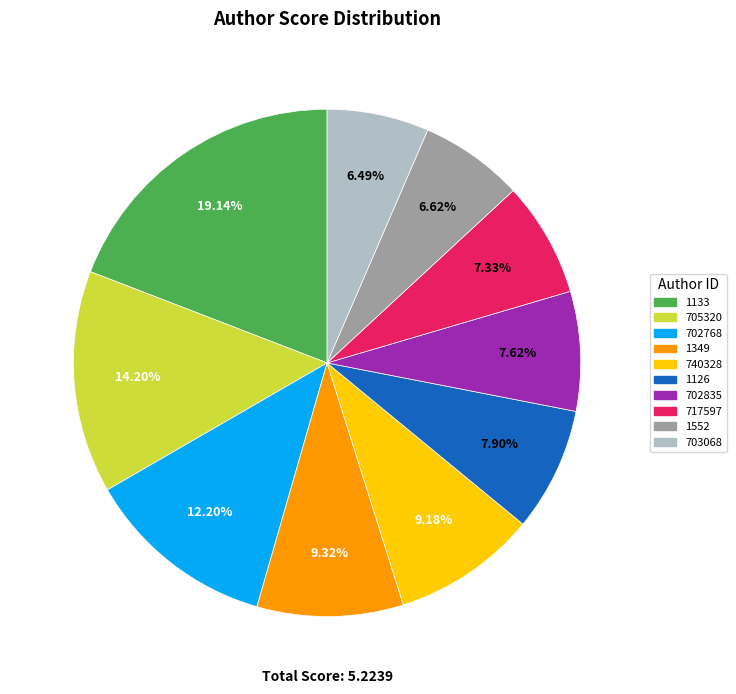

What percentage is the 702835 slice, to the nearest percent?

8%